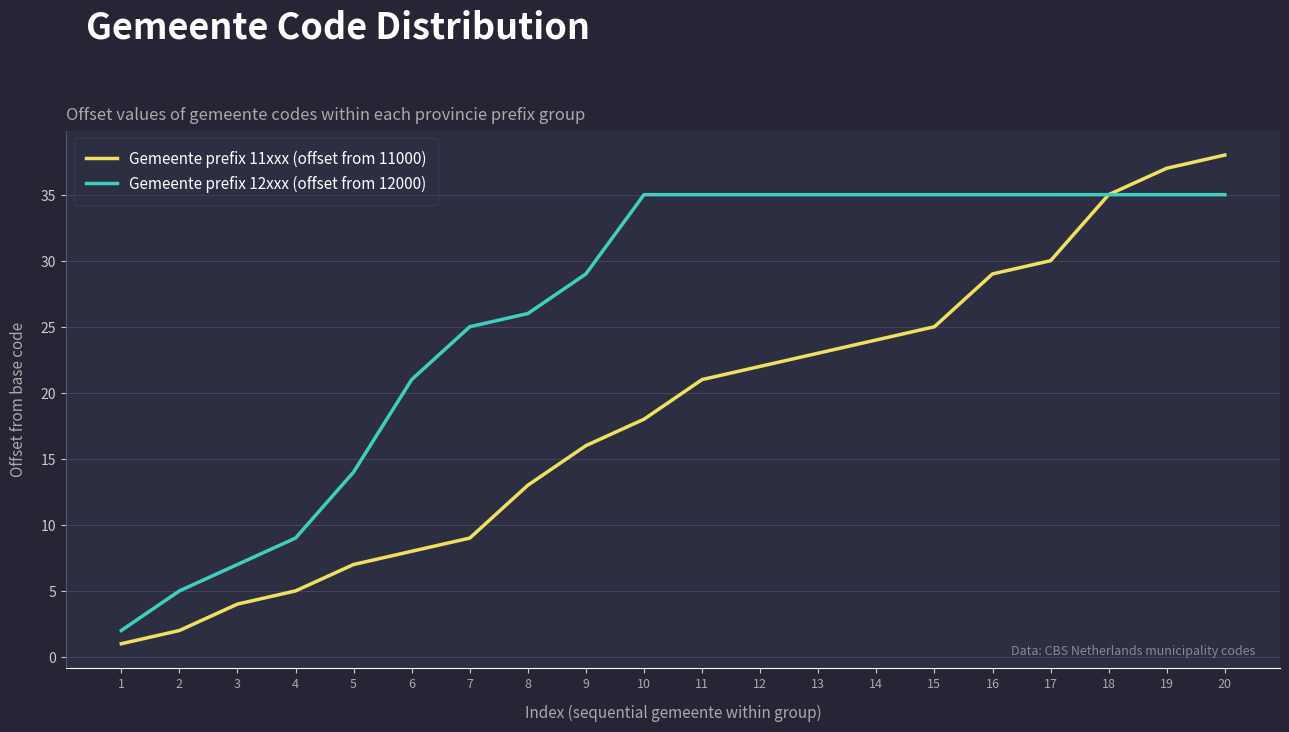

Does the chart have visible grid lines?

Yes